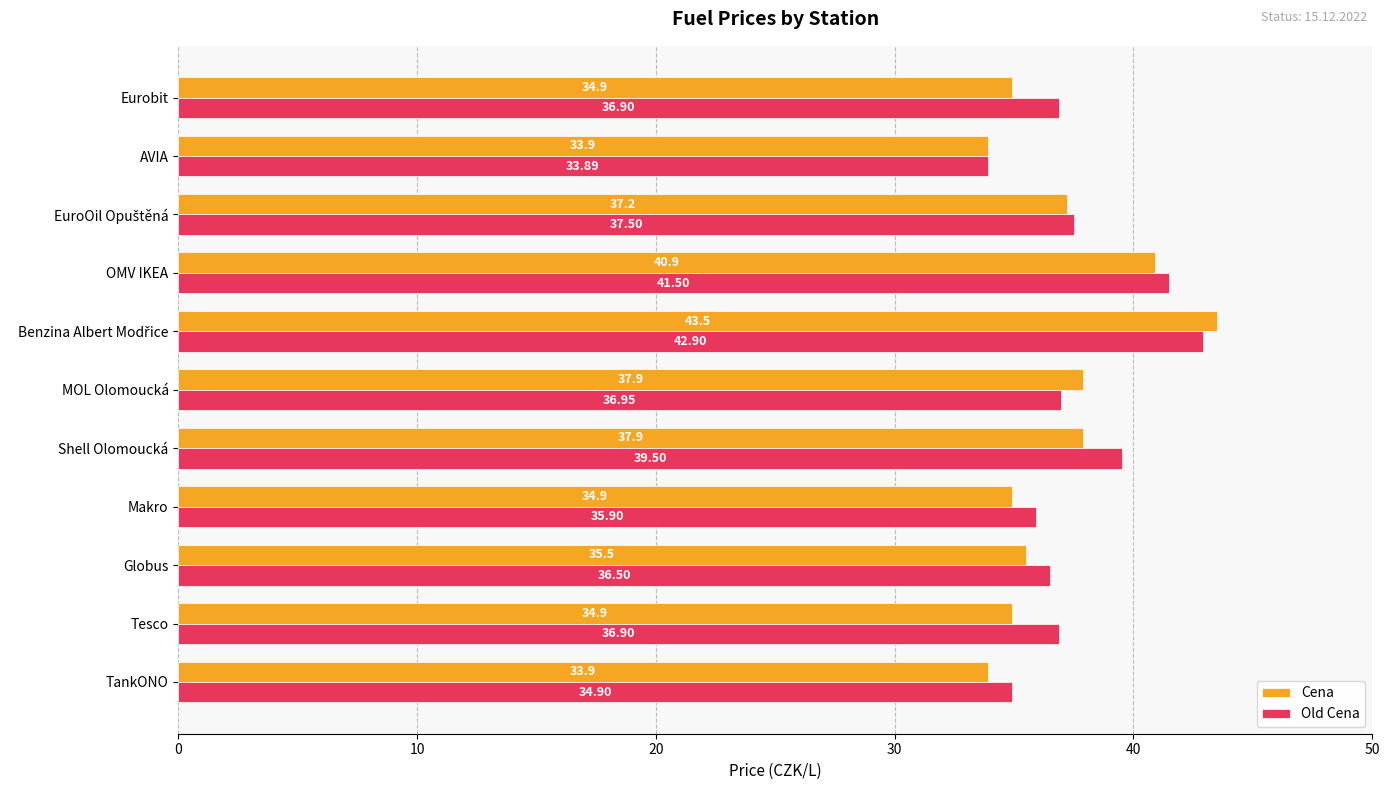

Which label corresponds to the smallest value in the chart?

AVIA